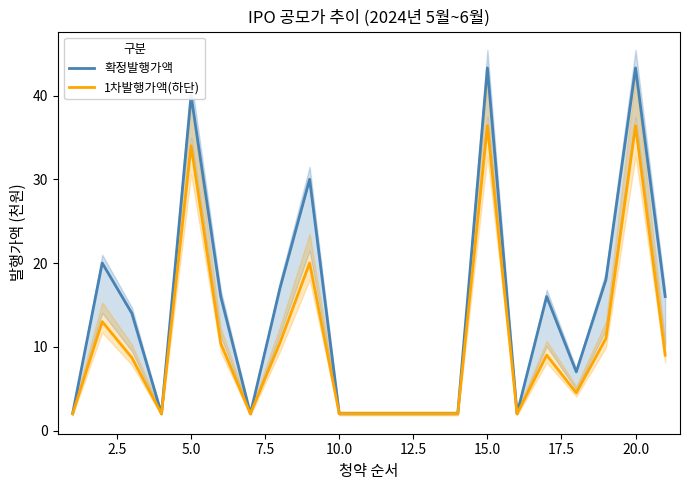

What is the minimum value for 확정발행가액?

2.0